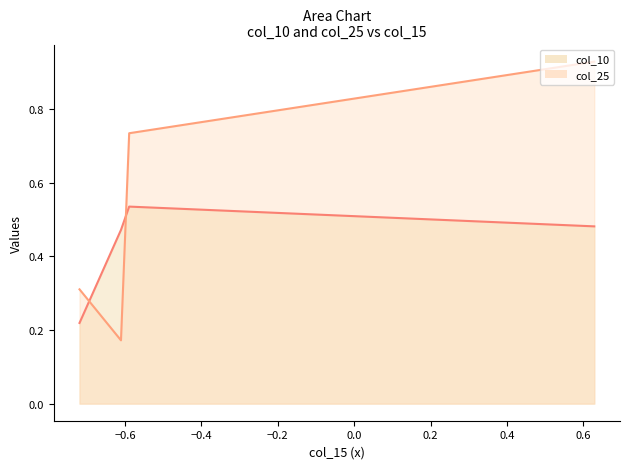

True or false: col_25 and col_10 cross at least once.

True